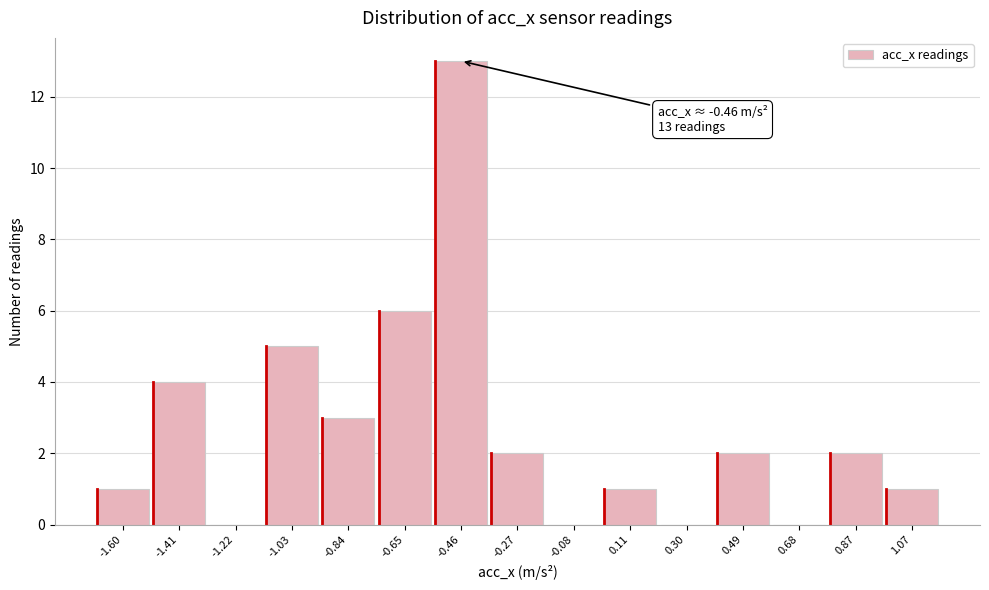

Over which range of the x-axis is the bar tallest?

-0.56 to -0.36